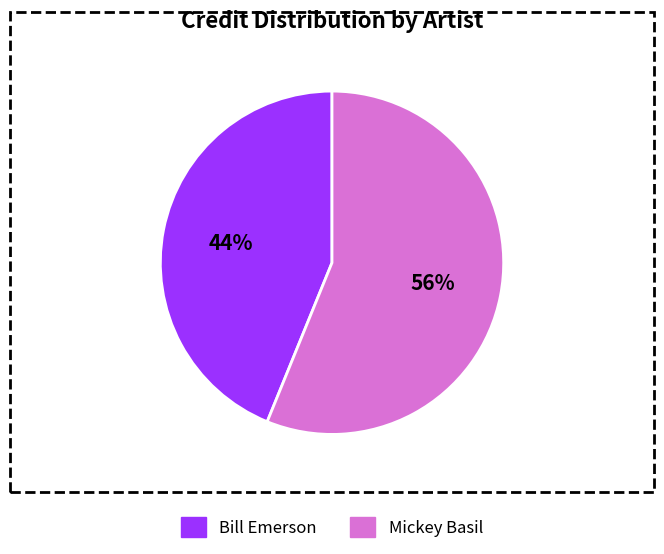

To the nearest percent, what is the difference between the largest and smallest slice percentages?

12%